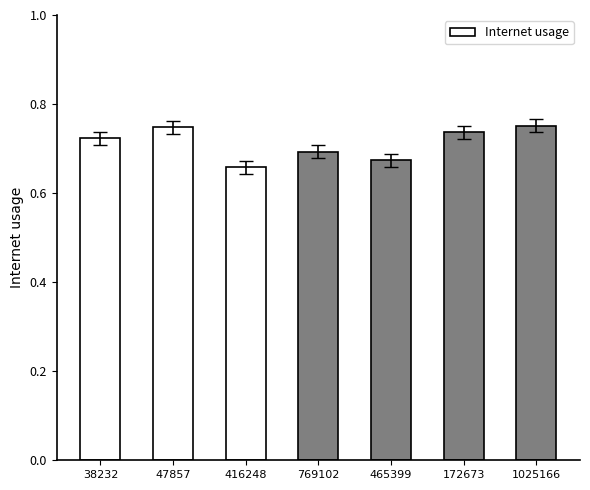

What is the sum of the values at 416248 and 38232?

1.4